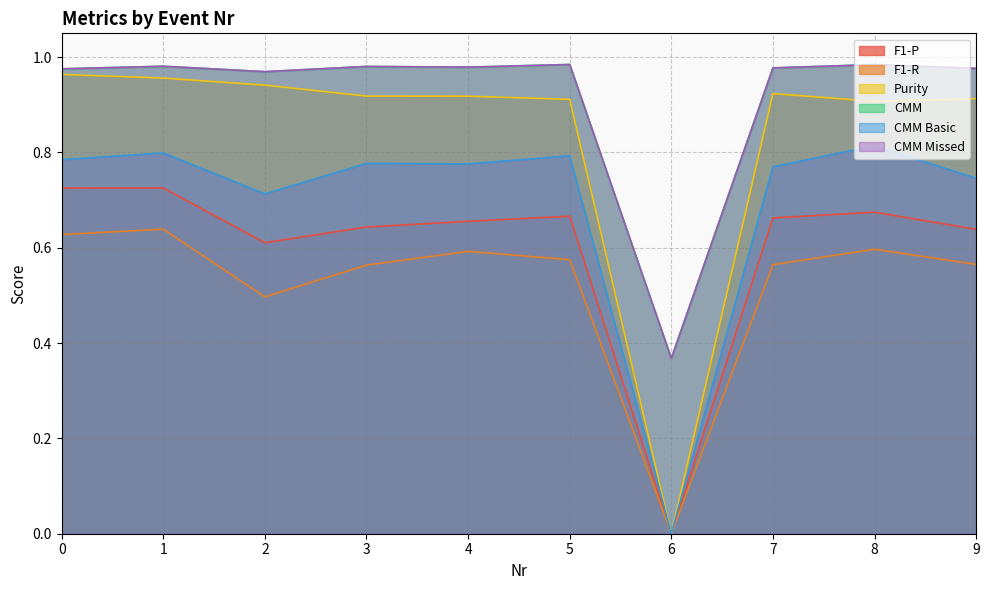

Which series has the largest total across all categories?

CMM Missed